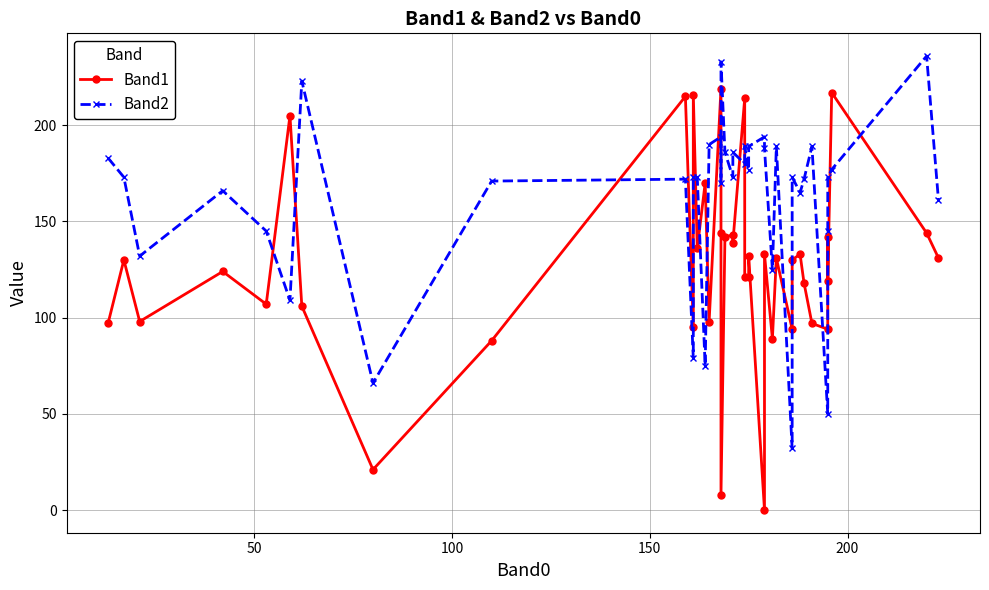

Reading left to right, transcribe all the data shown in this chart.

Band1: 97	130	98	124	107	205	106	21	88	215	95	216	136	170	98	219	144	8	142	143	139	214	121	121	132	0	133	89	131	94	130	133	118	97	94	142	119	217	144	131
Band2: 183	173	132	166	145	109	223	66	171	172	79	173	173	75	190	194	170	233	186	173	186	180	189	177	189	194	188	125	189	32	173	165	172	189	50	145	173	177	236	161